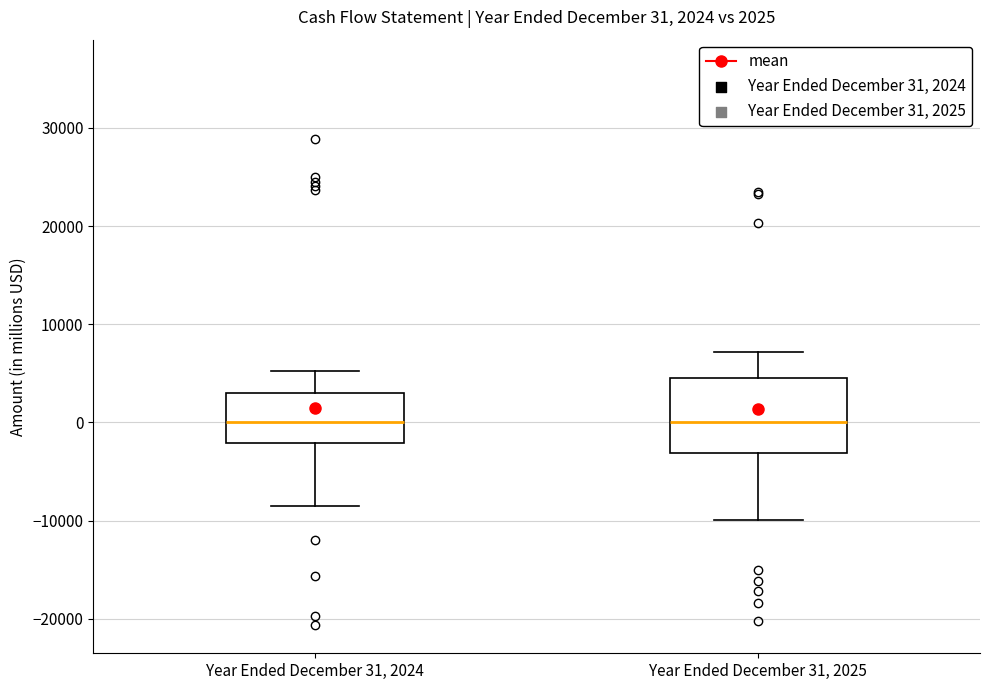

Which box is the tallest, from its lower edge to its upper edge?

Year Ended December 31, 2025